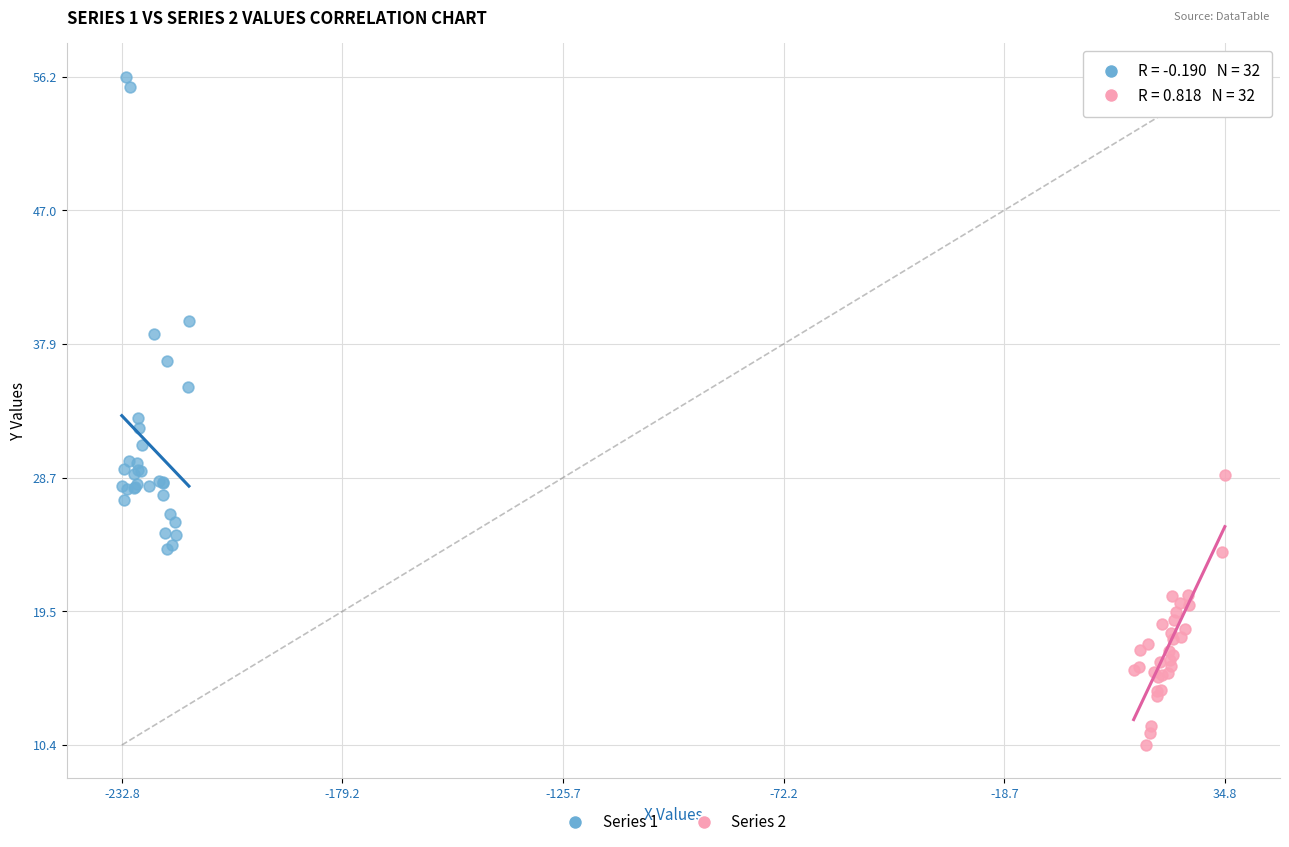

Which series reaches the minimum Y coordinate?

Series 2